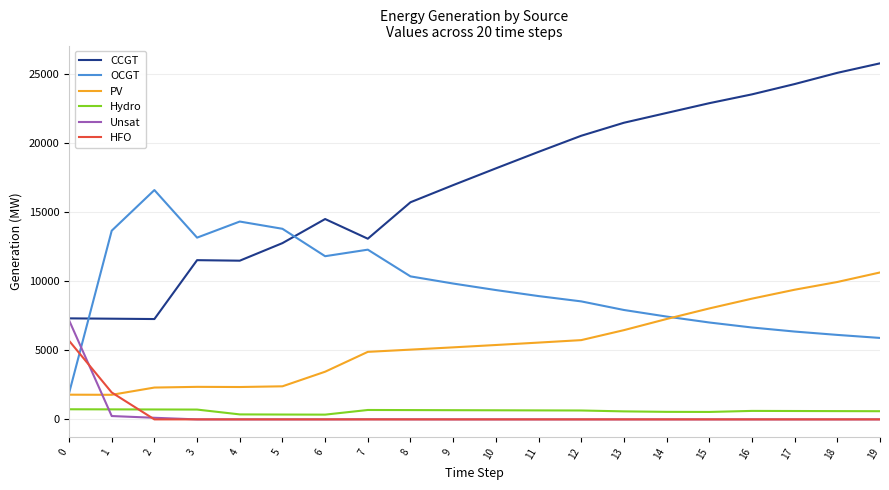

Rank the series by their maximum value, from highest to lowest.

CCGT, OCGT, PV, Unsat, HFO, Hydro